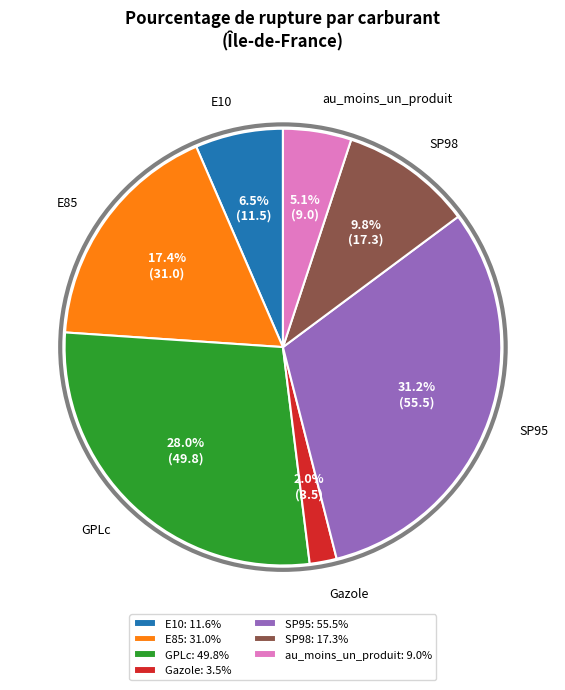

To the nearest percent, what is the combined percentage of E85 and SP98?

27%